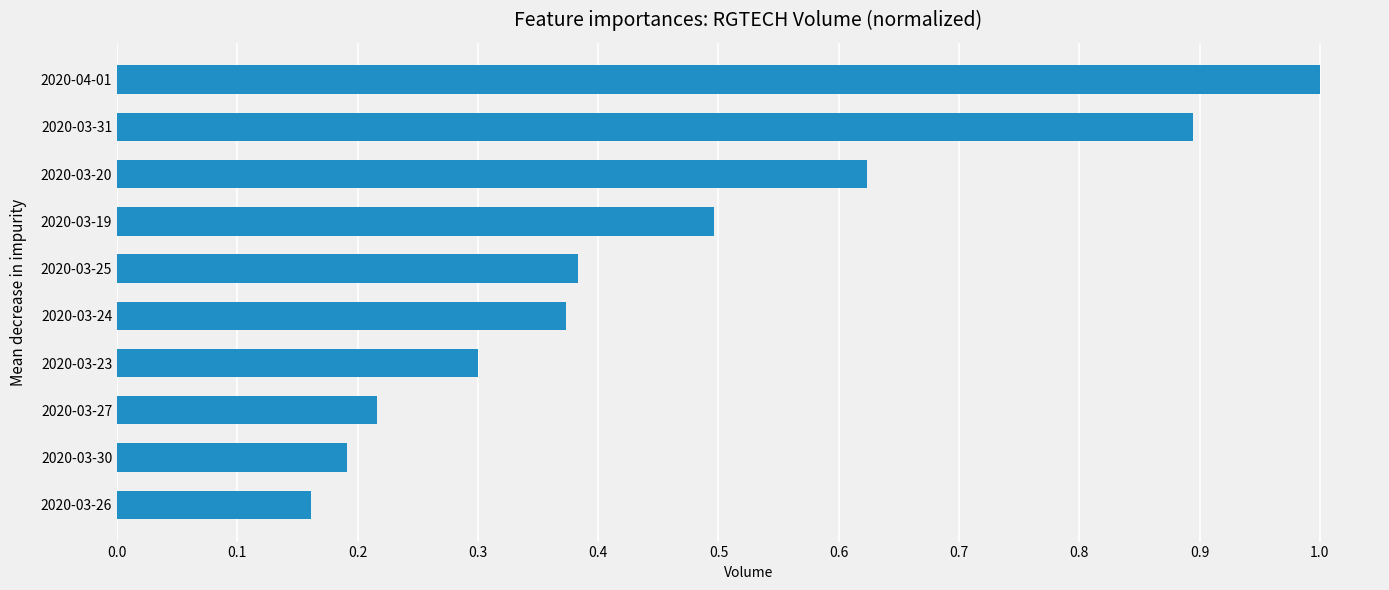

Between 2020-03-26 and 2020-03-24, which is larger?

2020-03-24